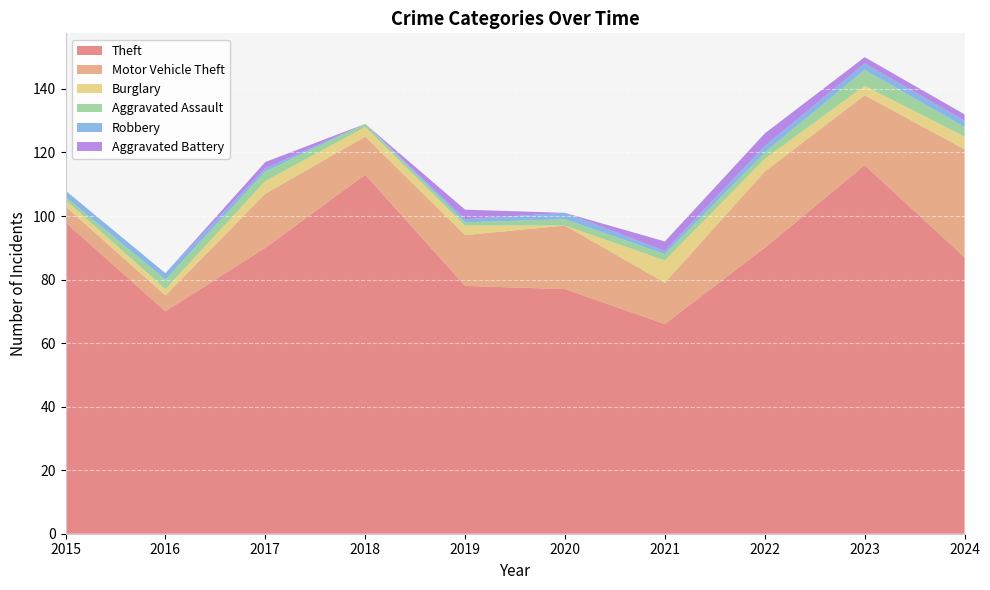

Reading right to left, what are all the values shown in this chart?

Theft: 87	116	90	66	77	78	113	90	70	98
Motor Vehicle Theft: 34	22	24	13	20	16	12	17	5	5
Burglary: 4	3	4	7	0	3	3	4	2	2
Aggravated Assault: 3	5	2	2	2	1	1	3	3	1
Robbery: 2	2	2	1	2	1	0	1	2	2
Aggravated Battery: 2	2	4	3	0	3	0	2	0	0